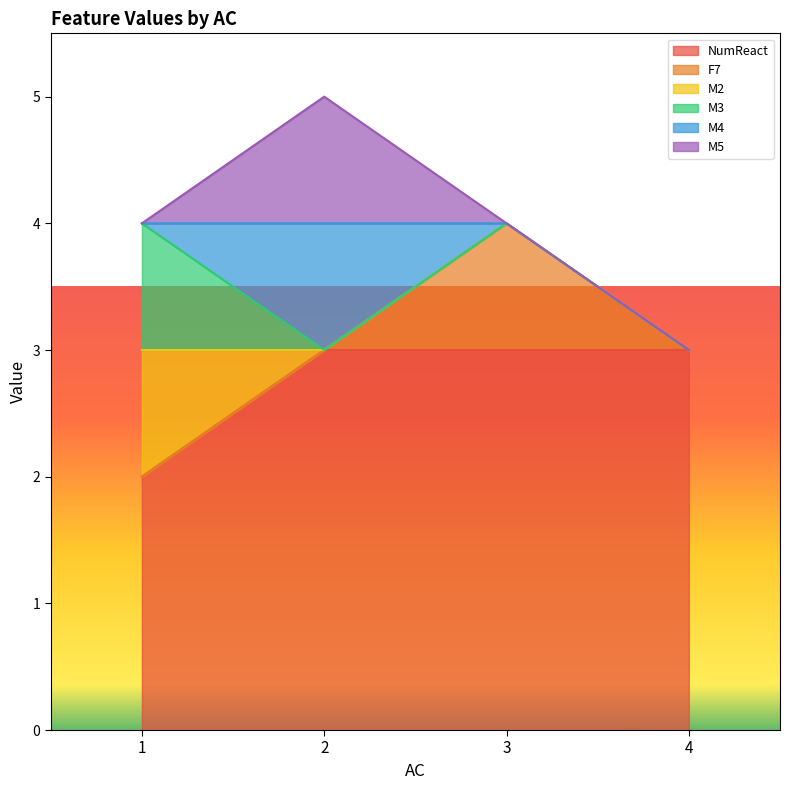

Which series has the largest total across all categories?

NumReact